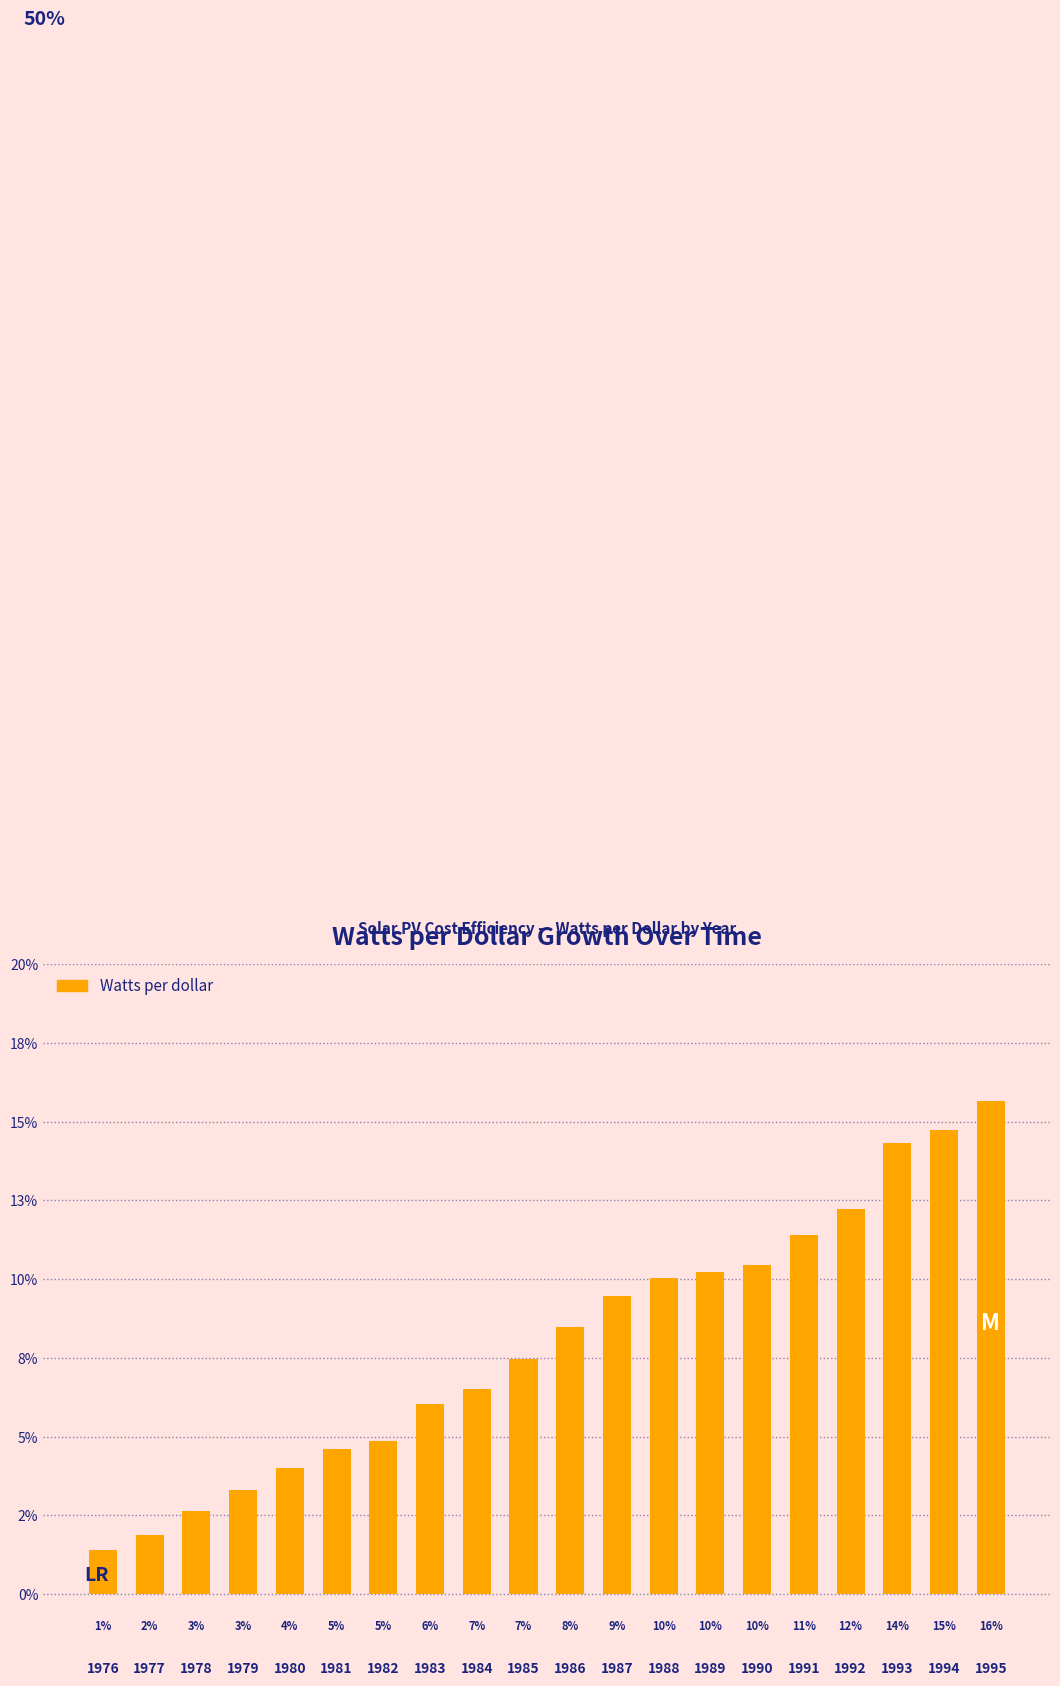

How many bars are there in total?

20